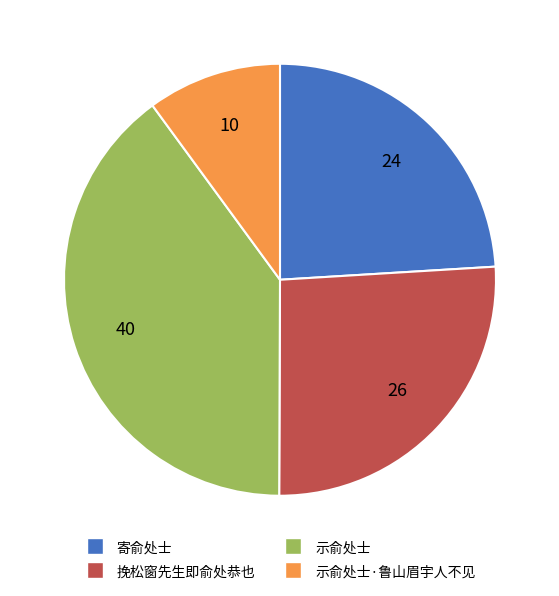

Is it true that 挽松窗先生即俞处恭也 is 17% of the pie?

False